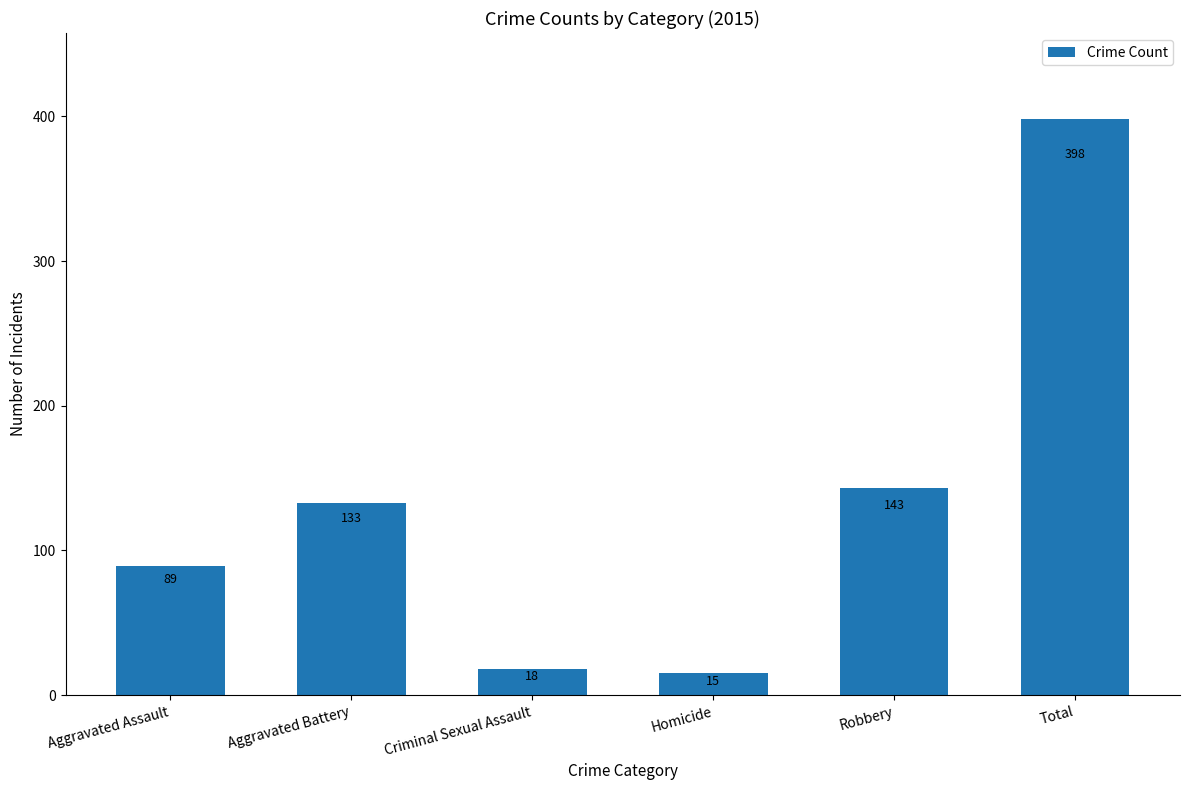

Are the bars grouped side by side (vs. stacked)?

No